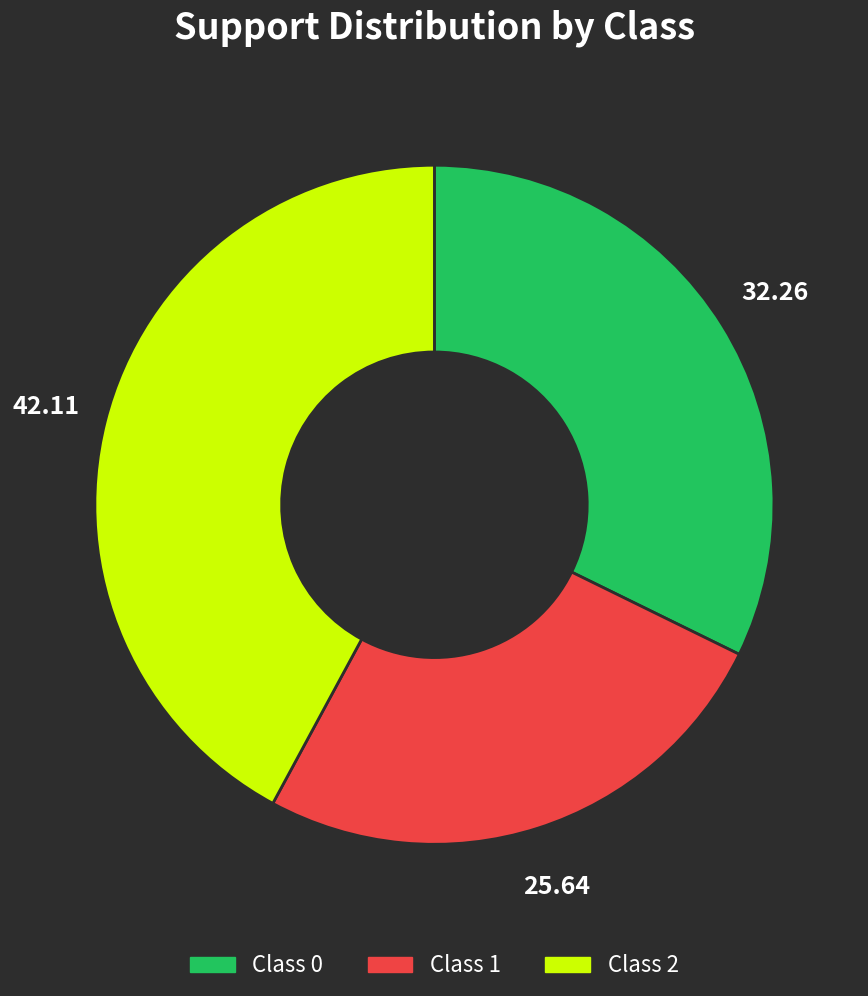

Is there any slice that represents more than half of the pie?

No